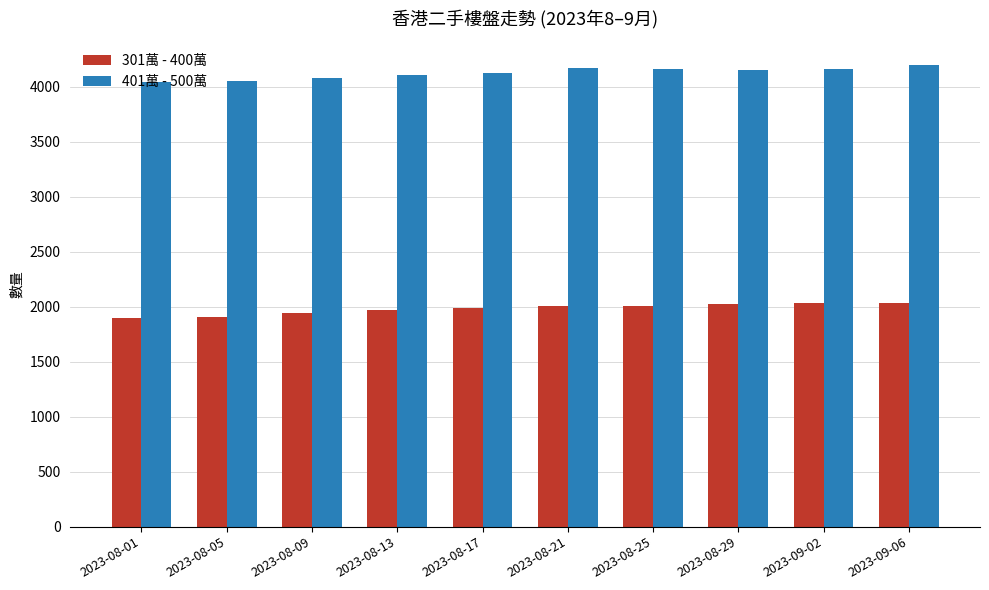

What is the value of the 301萬 - 400萬 bar at the 2nd from the left?

1907